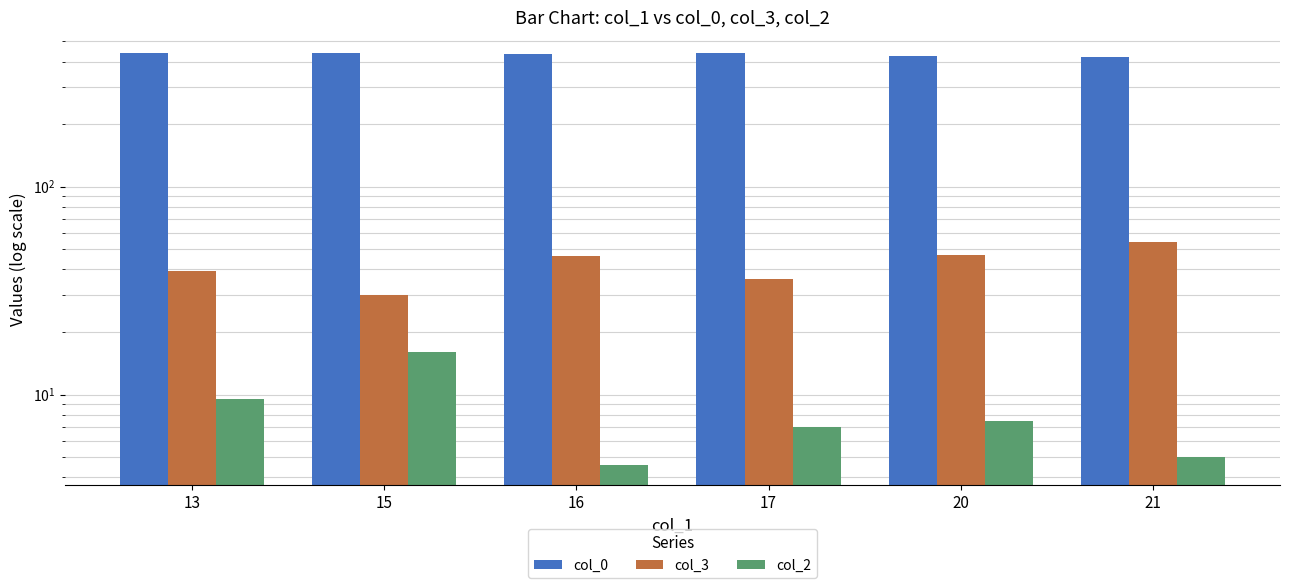

How many bars are there in each group?

3